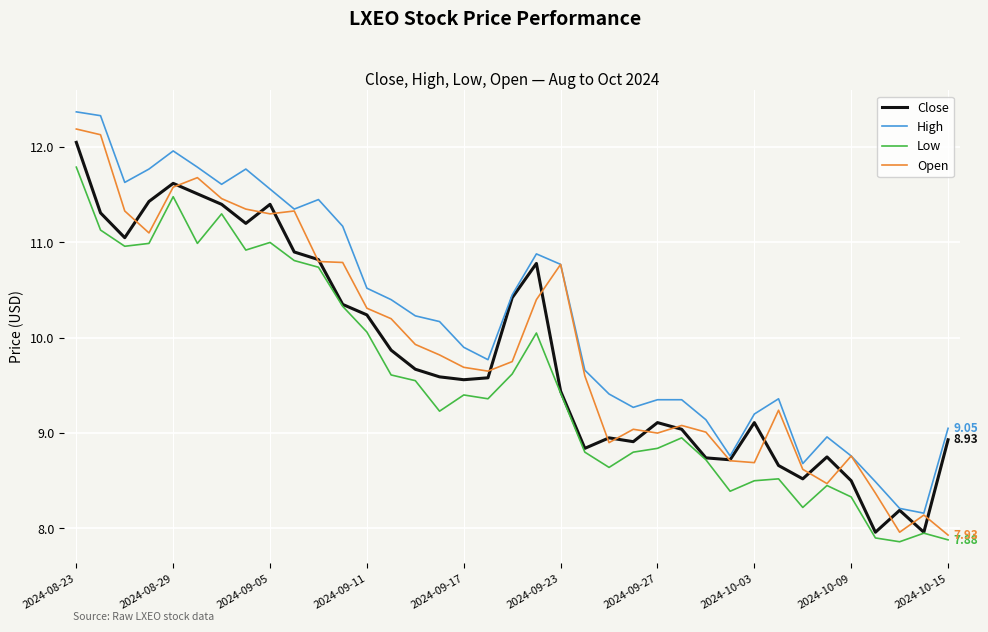

True or false: High and Low intersect in this chart.

False